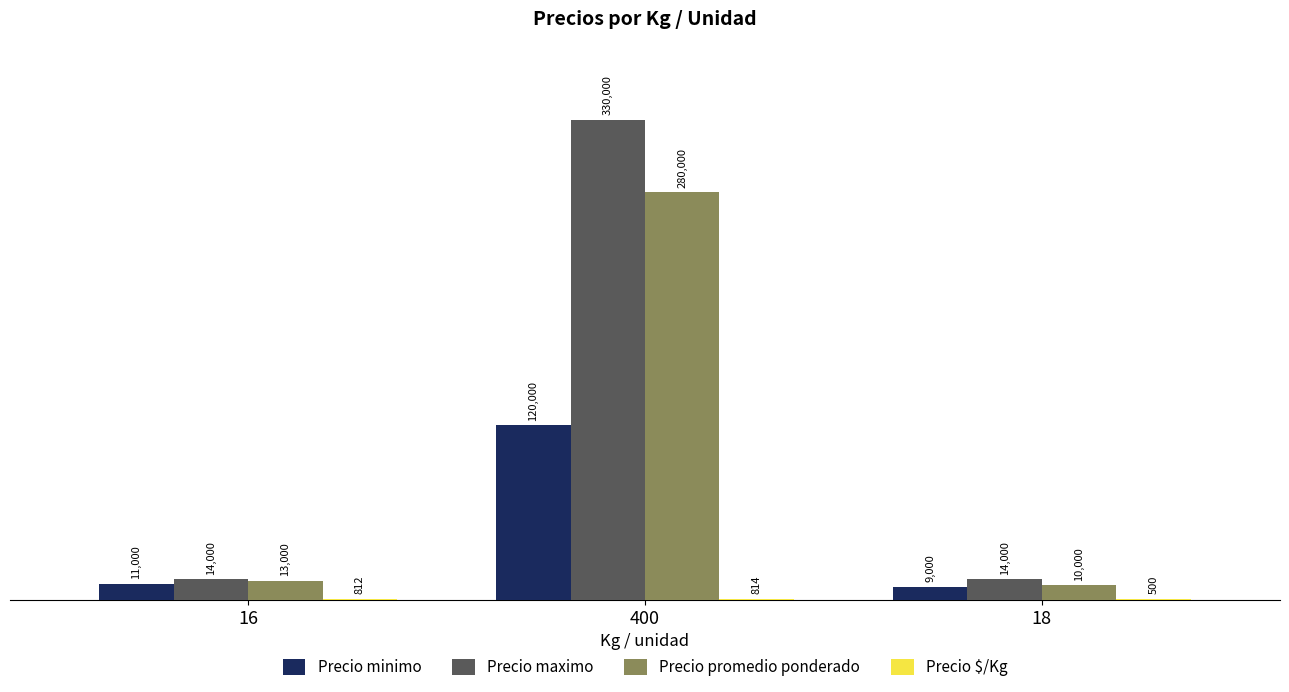

What is the maximum value shown in the chart?

330000